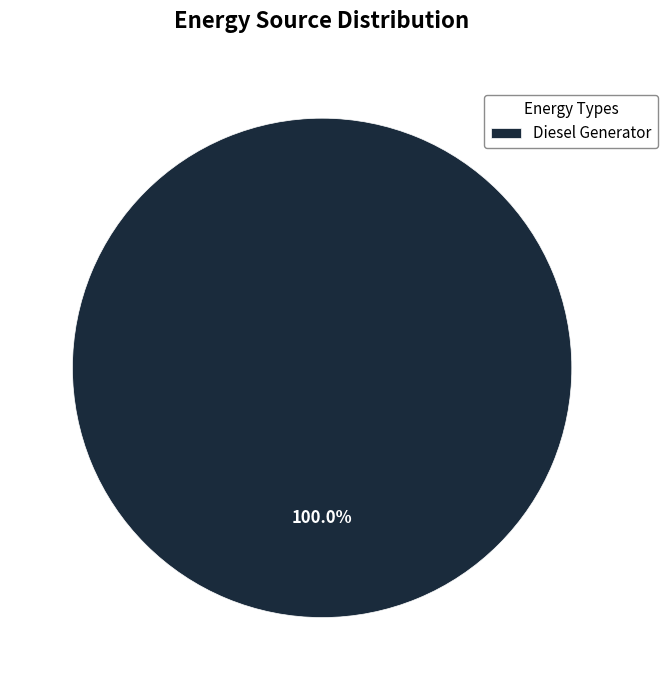

Does Diesel Generator account for over 50% of the chart?

Yes